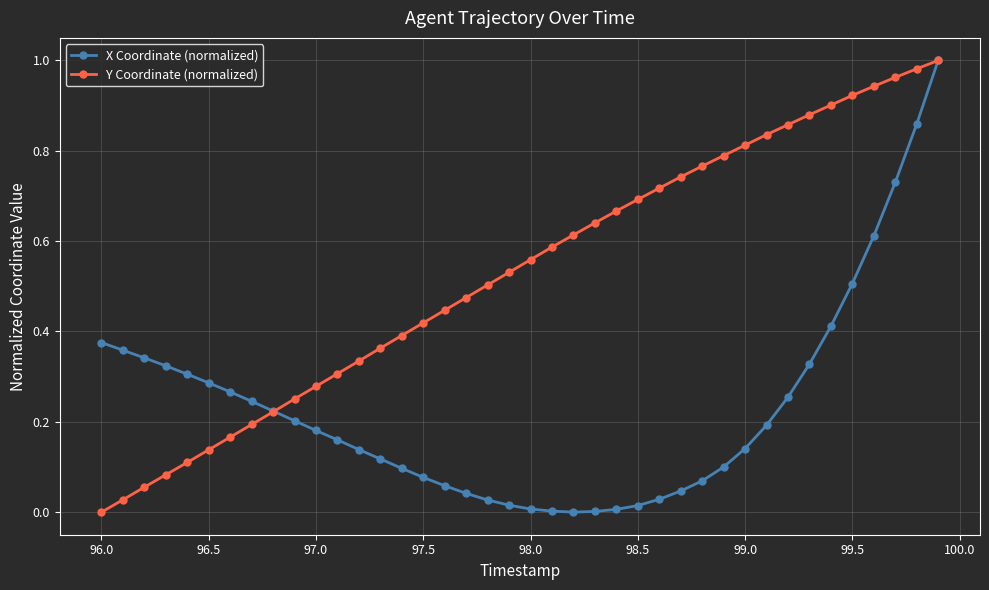

What are all the series names shown in the legend?

X Coordinate (normalized), Y Coordinate (normalized)